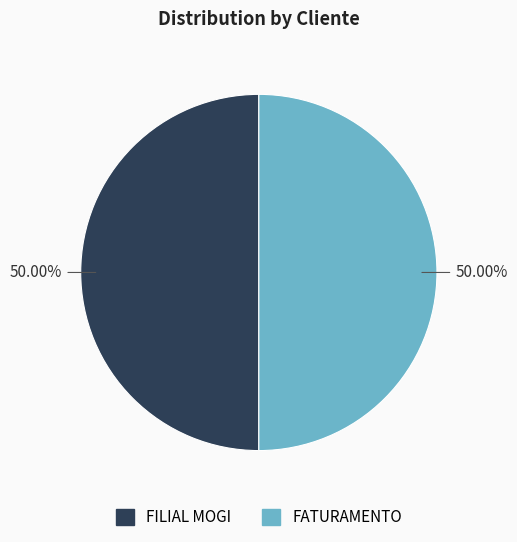

True or false: FILIAL MOGI accounts for 50% of the total.

True